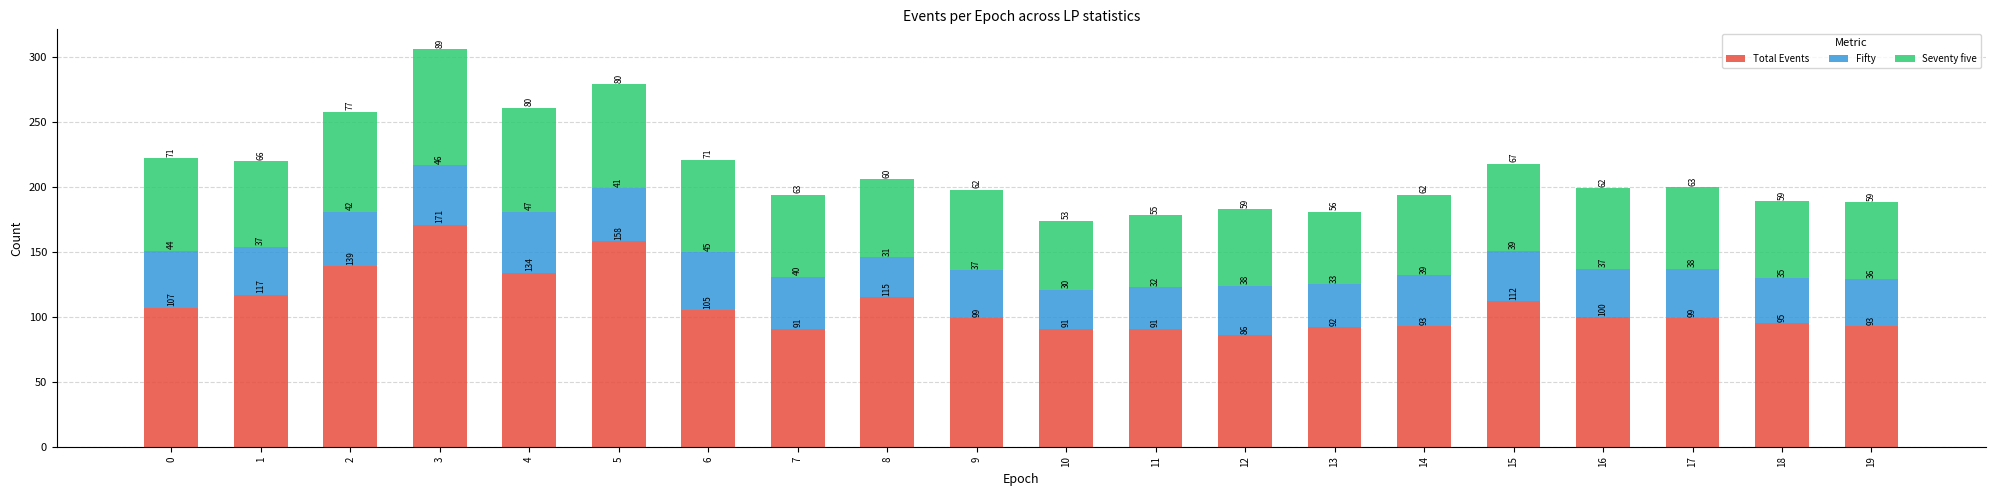

True or false: Total Events has a value of 95 at 18.

True